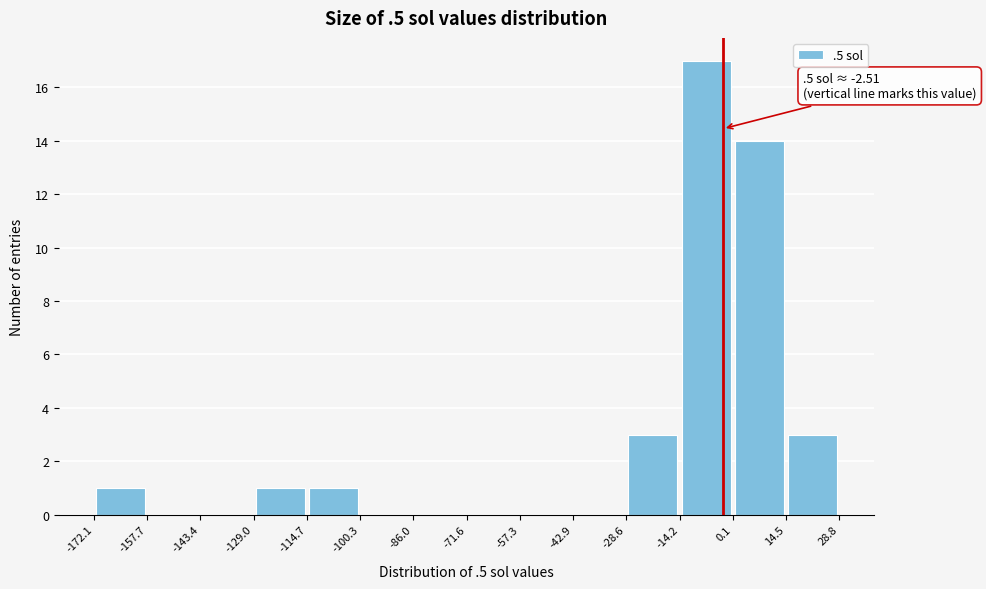

Over which range of the x-axis is the bar tallest?

-14.2 to 0.1